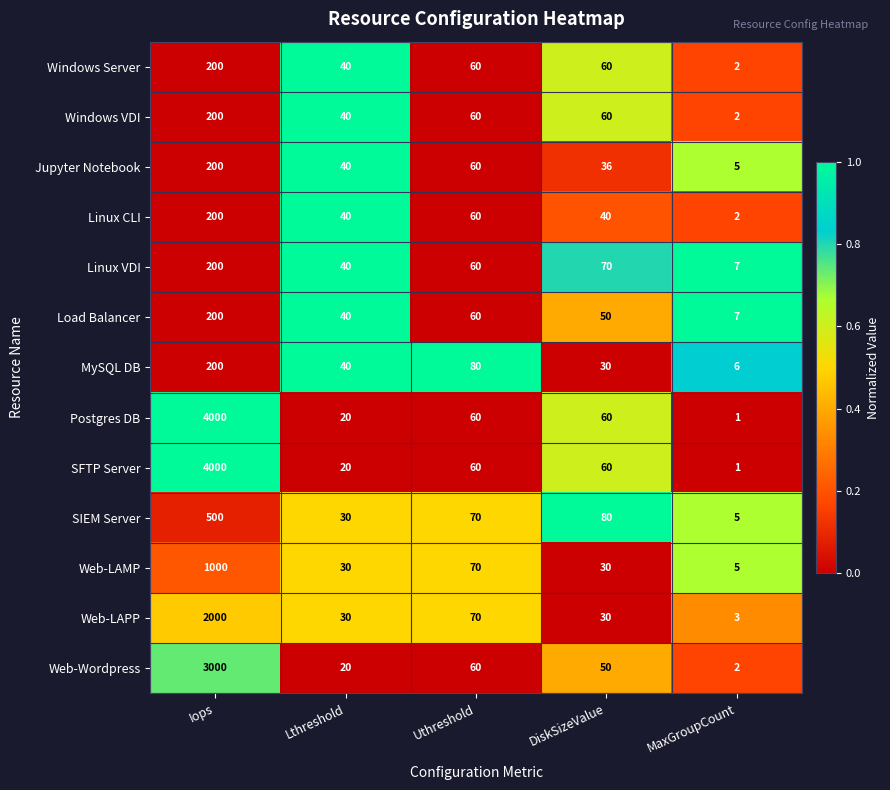

What is the maximum value for Linux CLI?

200